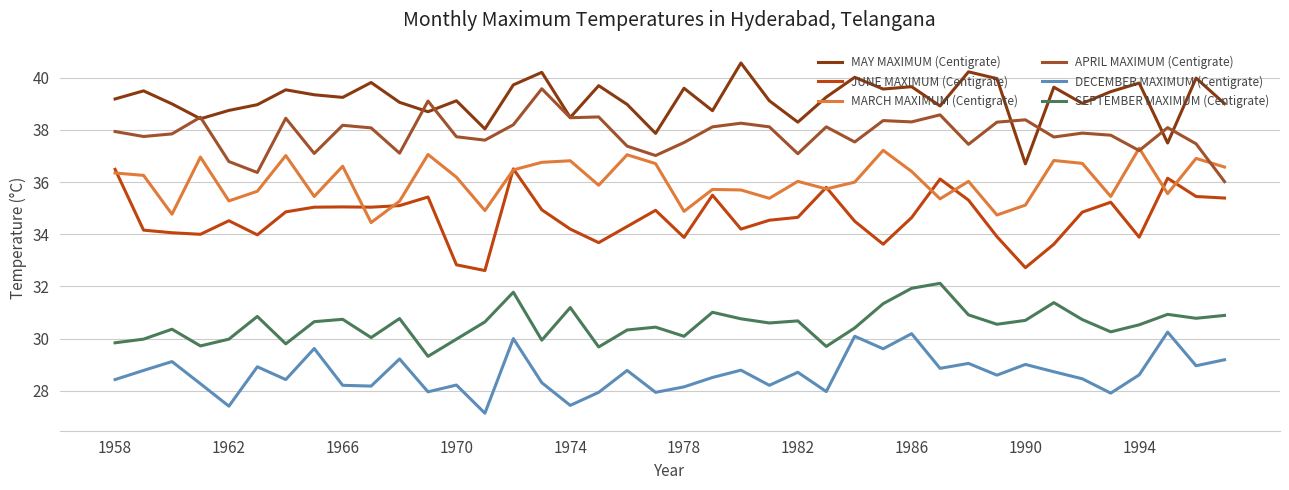

What is the smallest value displayed?

27.1